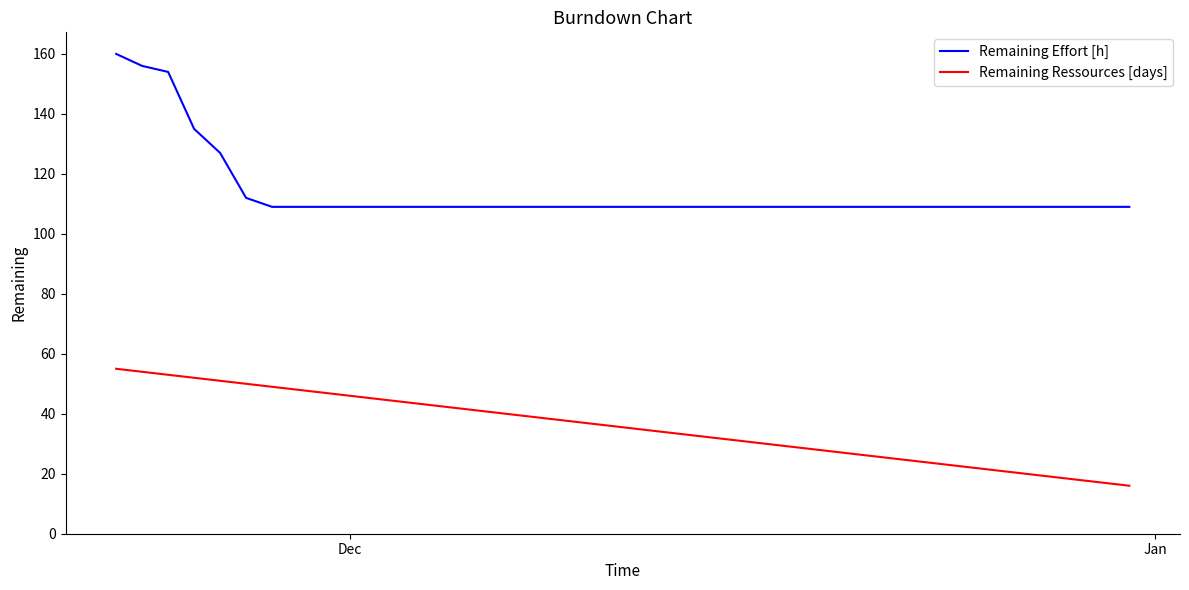

How many lines are shown in the chart?

2